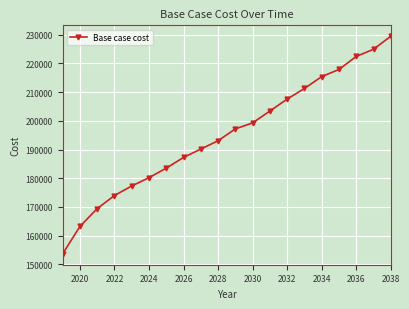

What is the maximum value shown in the chart?

229425.5